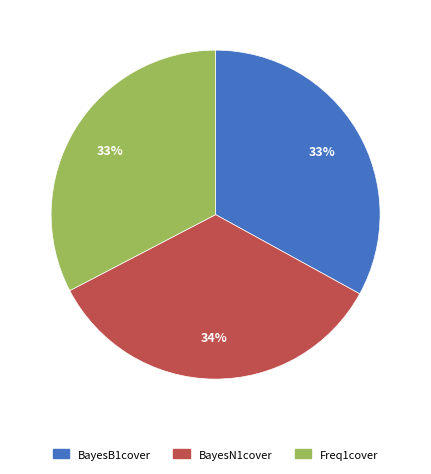

Does any single category account for the majority?

No